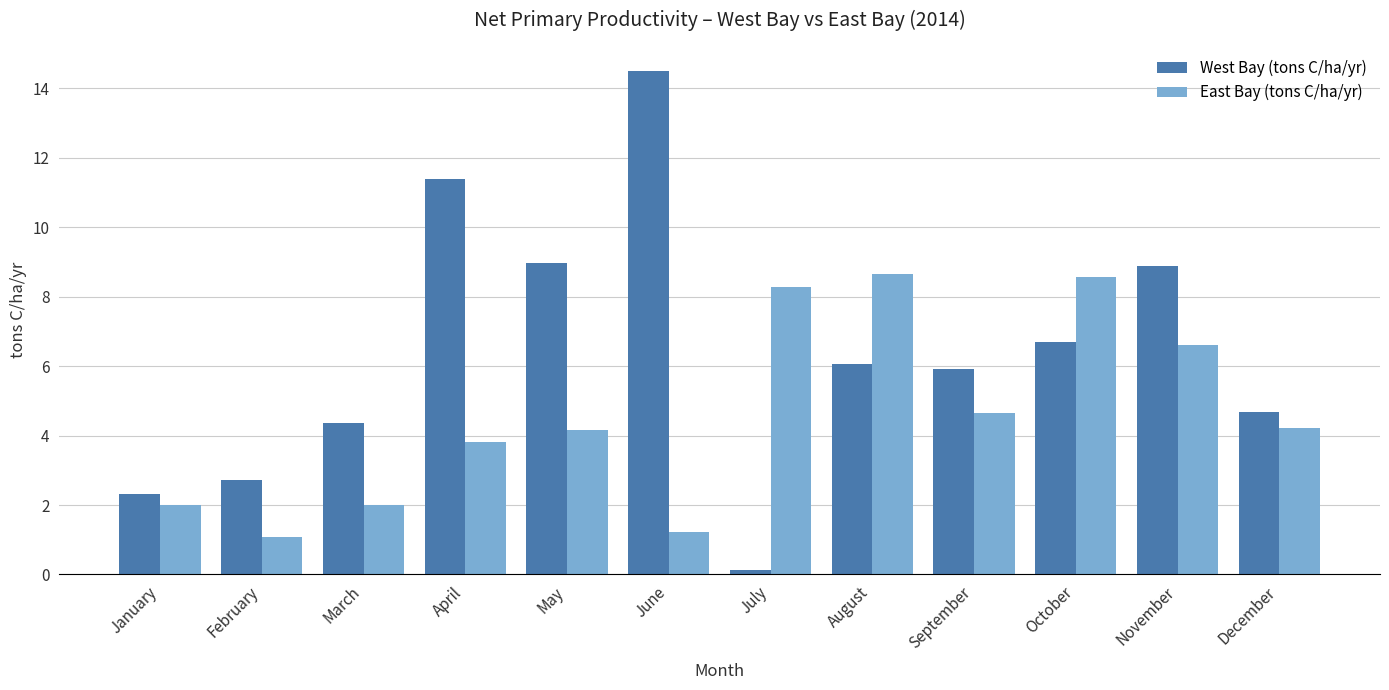

How many data points in East Bay (tons C/ha/yr) are less than 4?

5